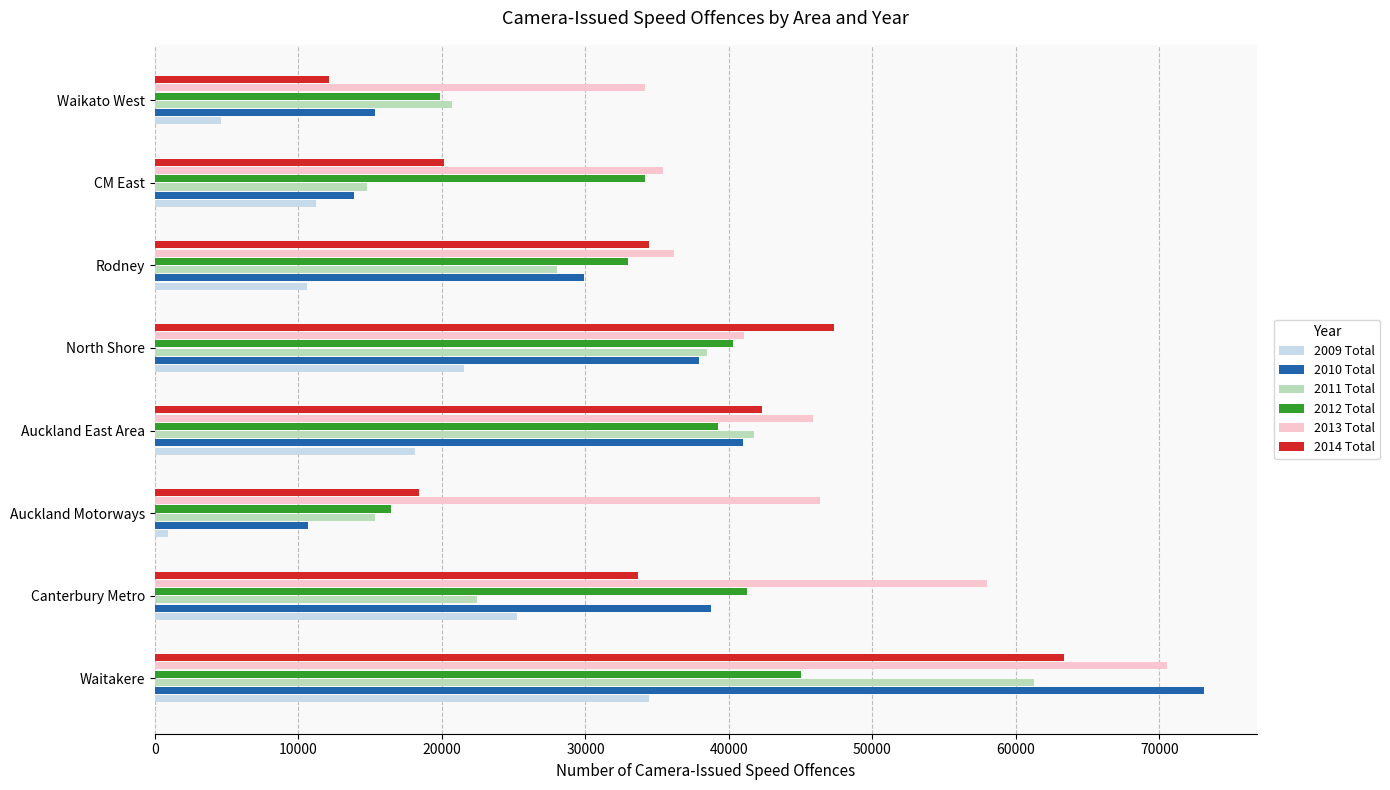

Count the number of categories in the chart.

8